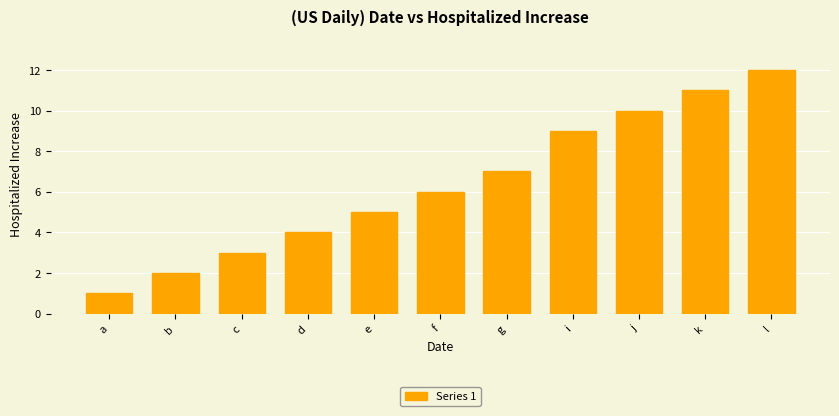

Is it true that the value at f is 6?

True